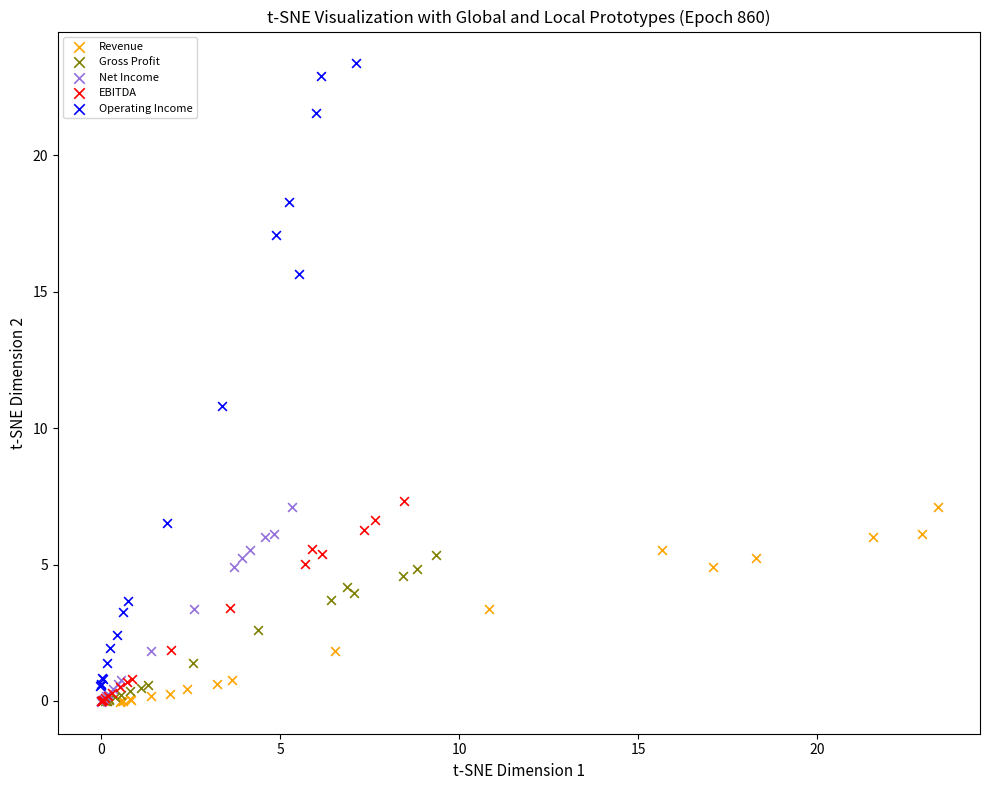

Which series has the largest Y range (max minus min)?

Operating Income